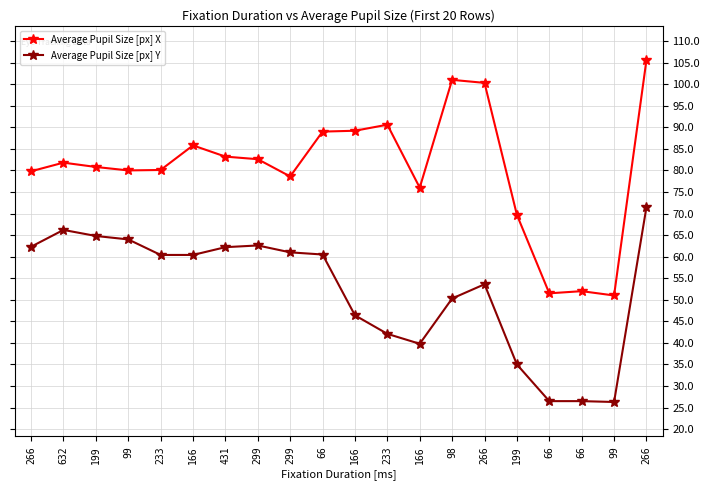

Which category has the highest value across all series?

266